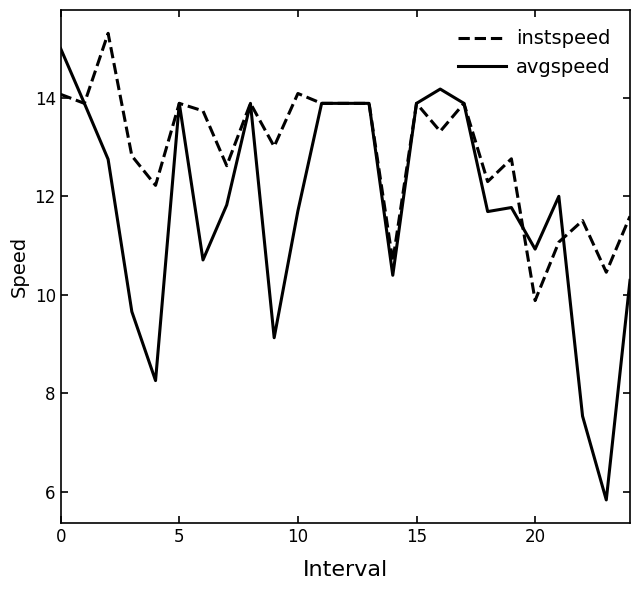

True or false: avgspeed and instspeed intersect in this chart.

True